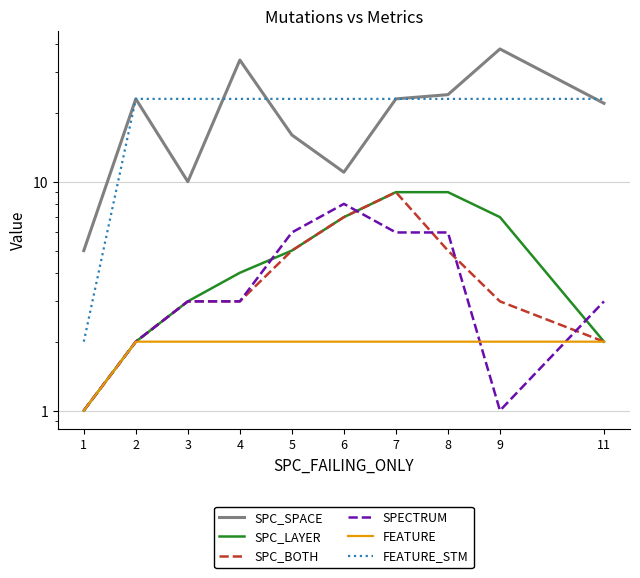

True or false: SPECTRUM has a value of 3 at 3.

True